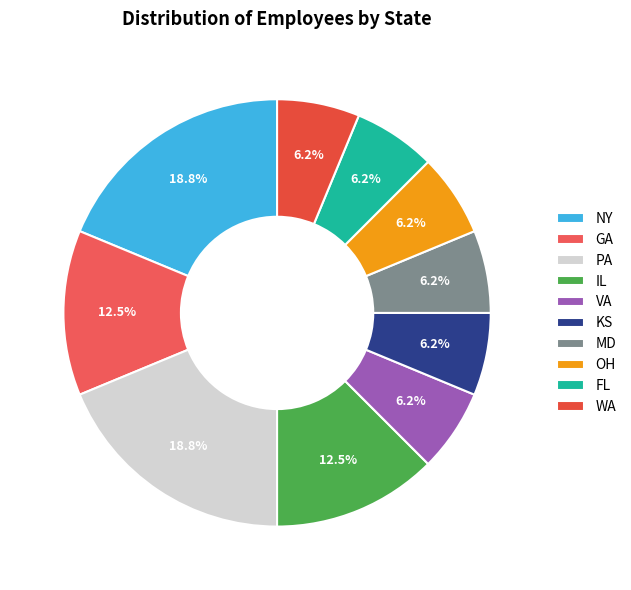

Is it true that IL is 1% of the pie?

False